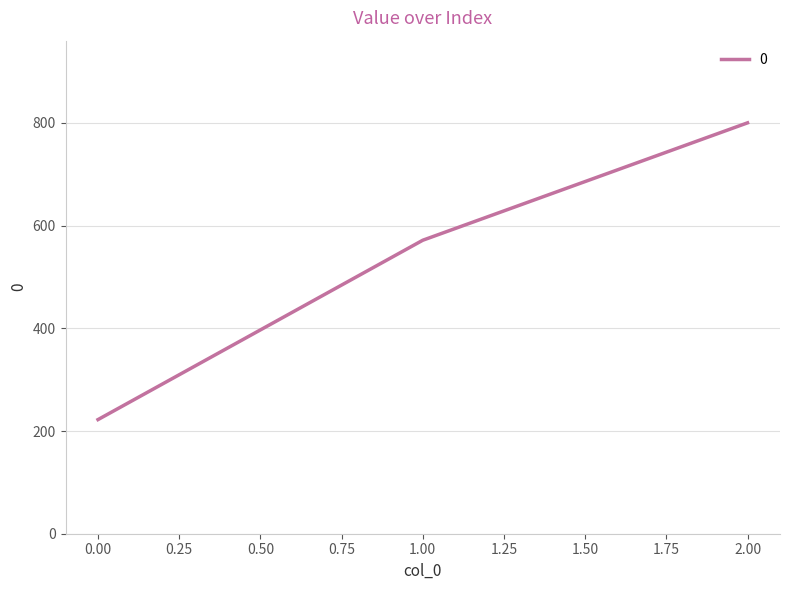

What is the difference between the maximum and minimum values?

577.8